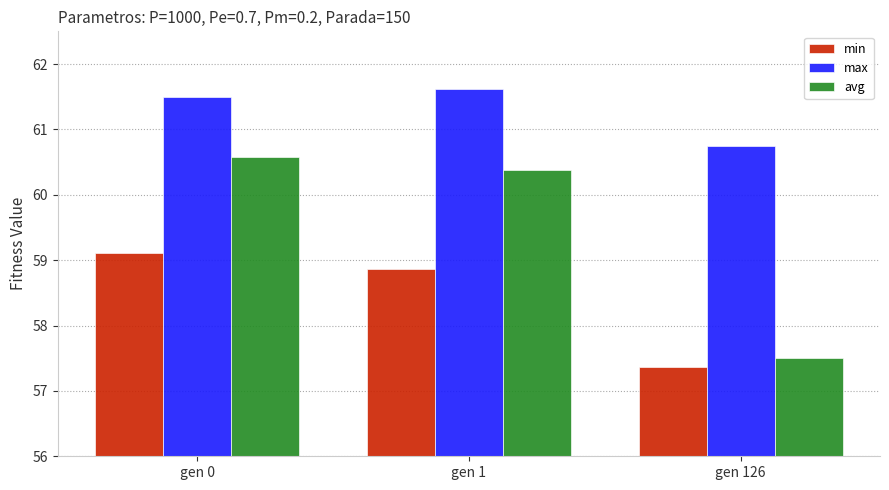

Reading left to right, transcribe all the data shown in this chart.

min: gen 0=59.1	gen 1=58.9	gen 126=57.4
max: gen 0=61.5	gen 1=61.6	gen 126=60.7
avg: gen 0=60.6	gen 1=60.4	gen 126=57.5